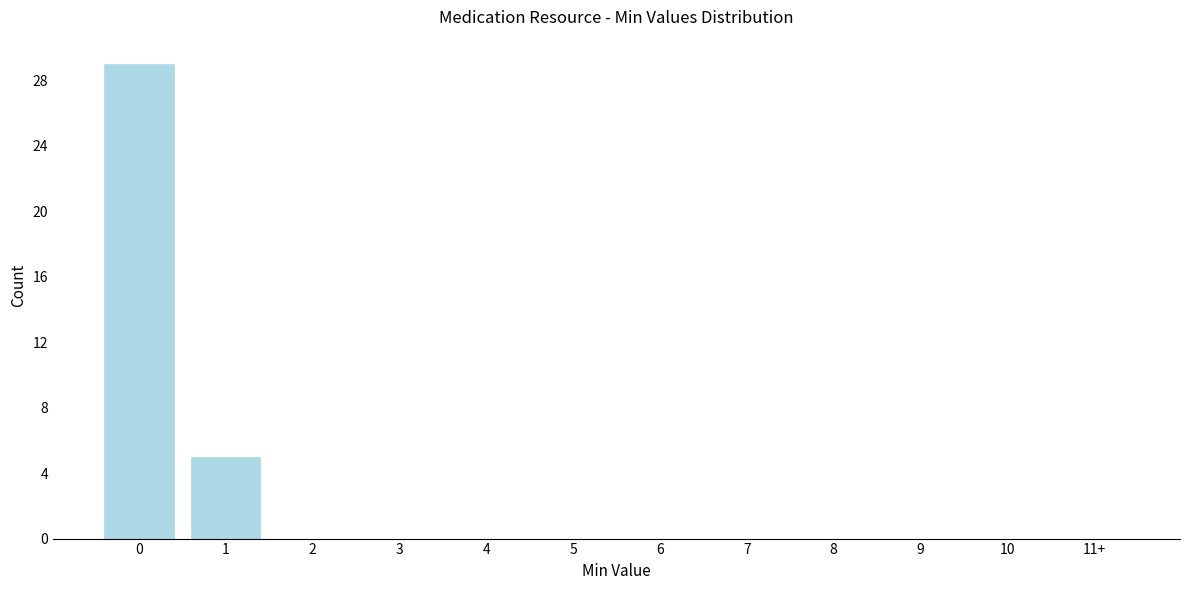

Reading left to right, list all the values displayed in this chart.

0=29	1=5	2=0	3=0	4=0	5=0	6=0	7=0	8=0	9=0	10=0	11+=0